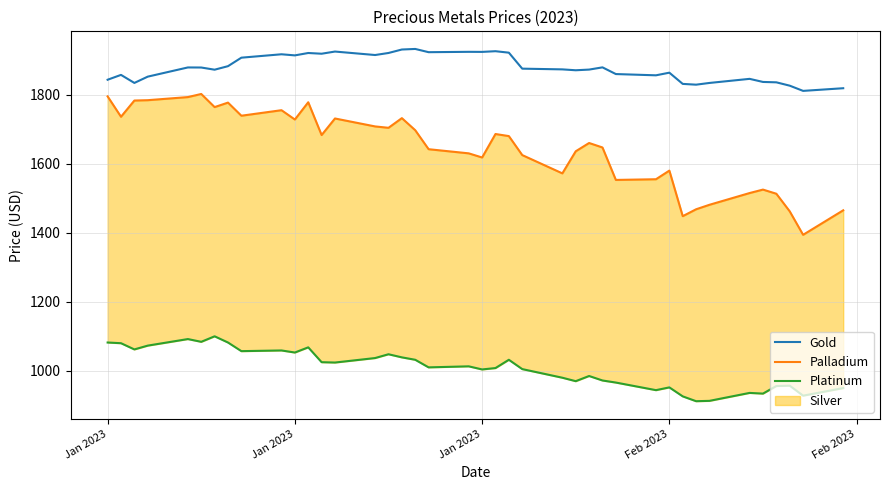

Reading left to right, transcribe all the data shown in this chart.

Gold: 1843.2	1857.3	1834.0	1852.2	1878.8	1878.7	1872.3	1882.5	1907.2	1917.0	1913.8	1920.7	1918.6	1924.9	1914.8	1920.8	1930.8	1932.5	1923.0	1924.1	1923.9	1925.9	1921.7	1875.3	1873.2	1870.7	1872.7	1879.1	1859.7	1856.0	1863.7	1831.2	1829.0	1834.0	1845.8	1836.8	1835.8	1826.0	1811.0	1818.7
Palladium: 1795.0	1736.0	1783.0	1784.0	1793.0	1802.0	1764.0	1777.0	1739.0	1755.0	1728.0	1778.0	1683.0	1731.0	1708.0	1704.0	1732.0	1697.0	1642.0	1630.0	1618.0	1686.0	1680.0	1625.0	1572.0	1636.0	1660.0	1647.0	1553.0	1555.0	1580.0	1448.0	1468.0	1481.0	1515.0	1525.0	1513.0	1462.0	1394.0	1465.0
Platinum: 1082.0	1080.0	1062.0	1073.0	1092.0	1084.0	1100.0	1082.0	1057.0	1059.0	1053.0	1068.0	1025.0	1024.0	1037.0	1048.0	1039.0	1032.0	1010.0	1013.0	1004.0	1008.0	1032.0	1005.0	980.0	970.0	985.0	972.0	966.0	944.0	952.0	926.0	912.0	913.0	936.0	934.0	956.0	957.0	928.0	950.0